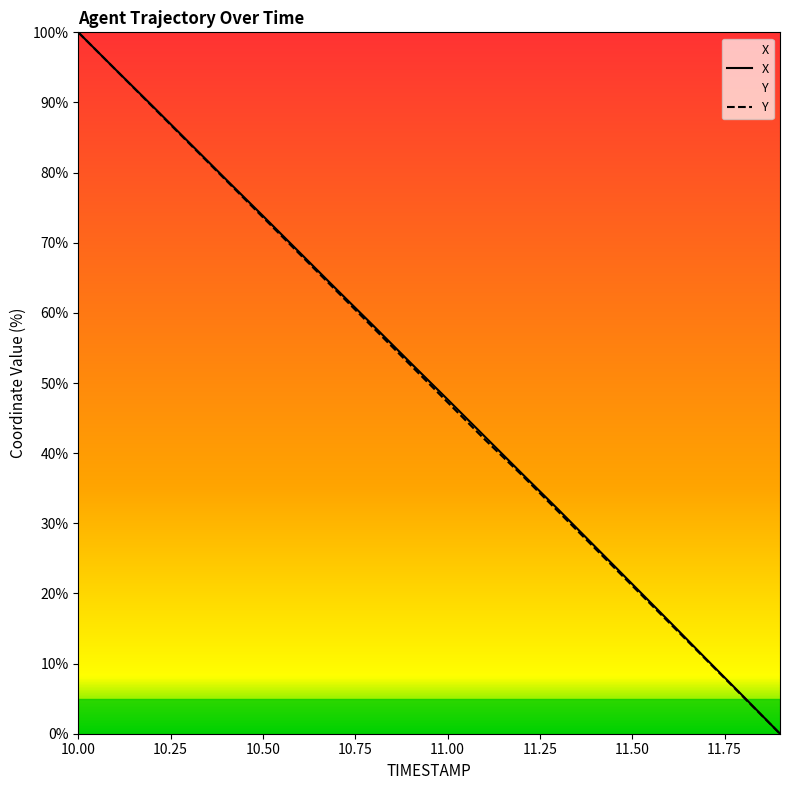

True or false: Y and X intersect in this chart.

False